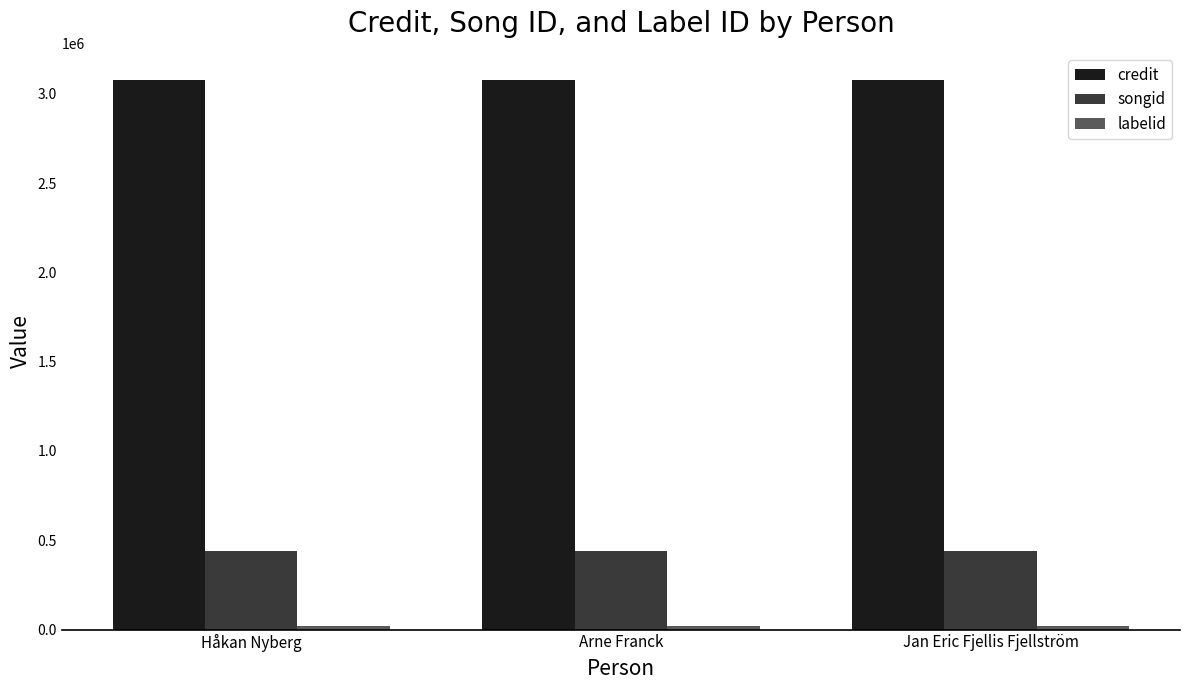

What is the value of the credit bar at the 2nd from the left?

3075321